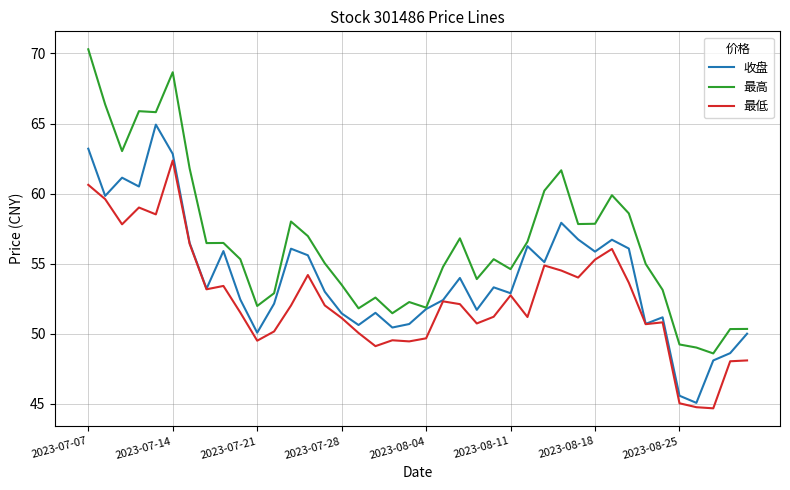

Which series has the largest total across all categories?

最高